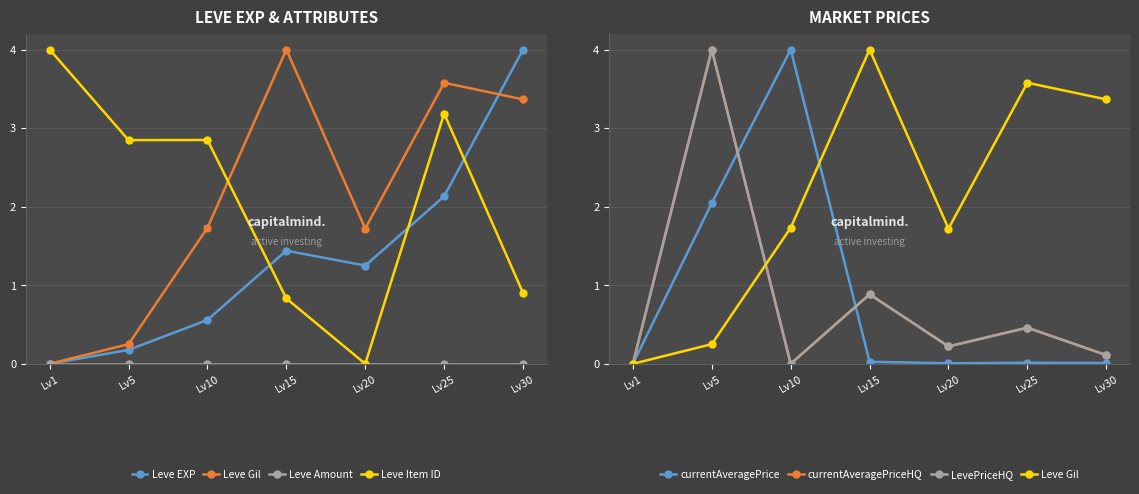

Which category has the lowest value across all series?

Lv1